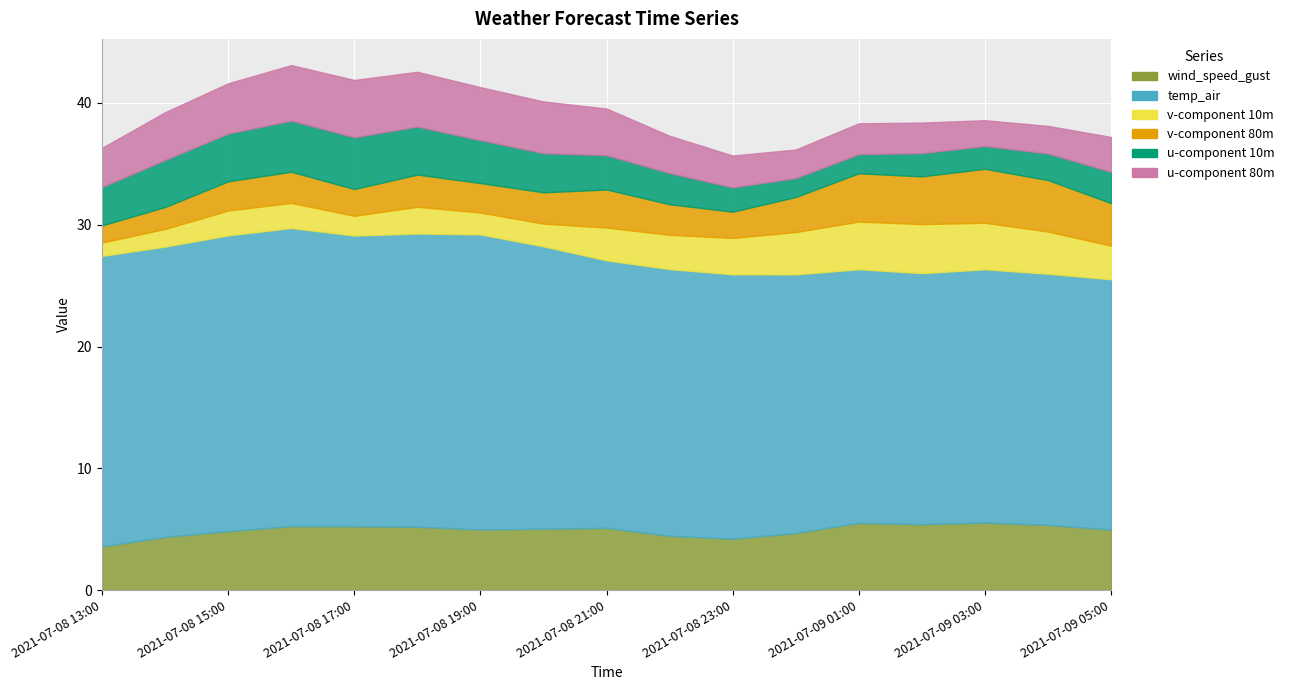

Which category has the highest value in the u-component 10m series?

2021-07-08 17:00